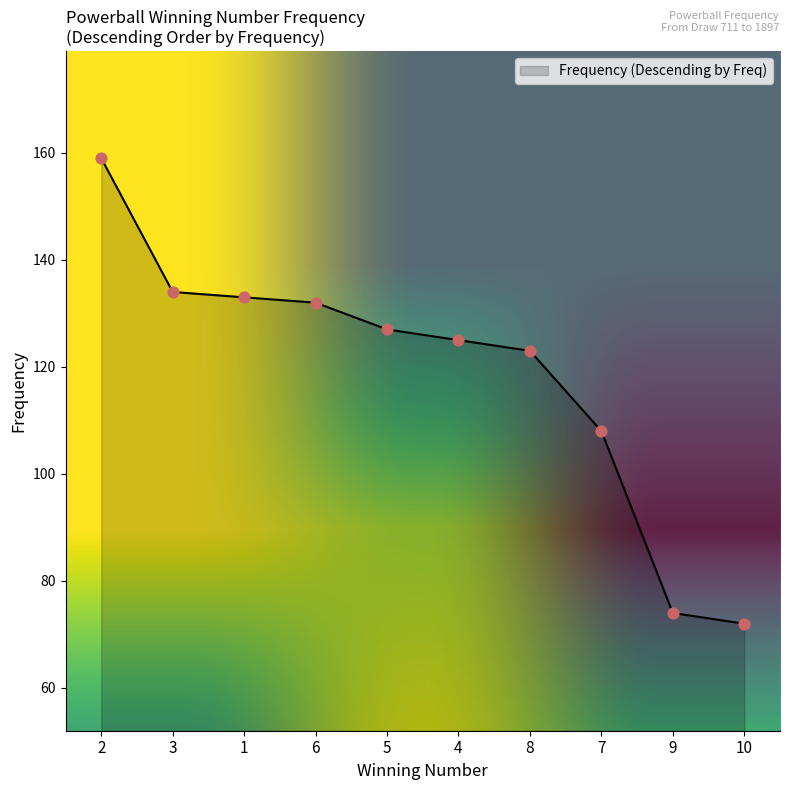

What is the change in value from 2 to 4?

-34